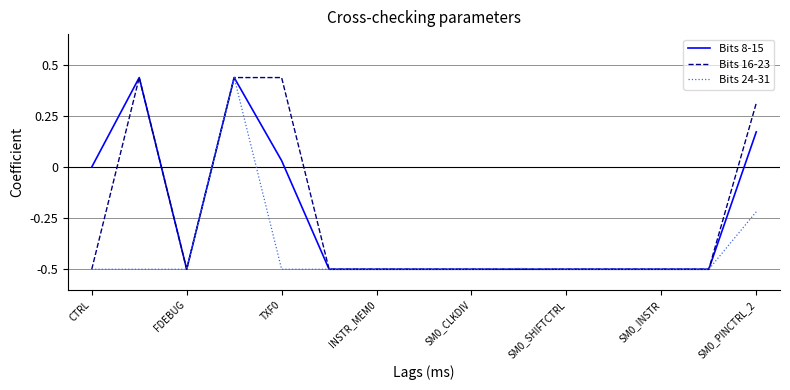

What are all the series names shown in the legend?

Bits 8-15, Bits 16-23, Bits 24-31